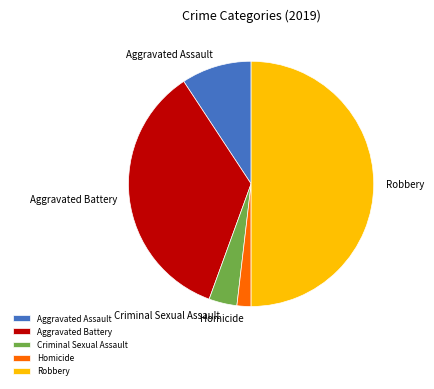

Do Homicide and Aggravated Assault together represent more than half of the pie?

No